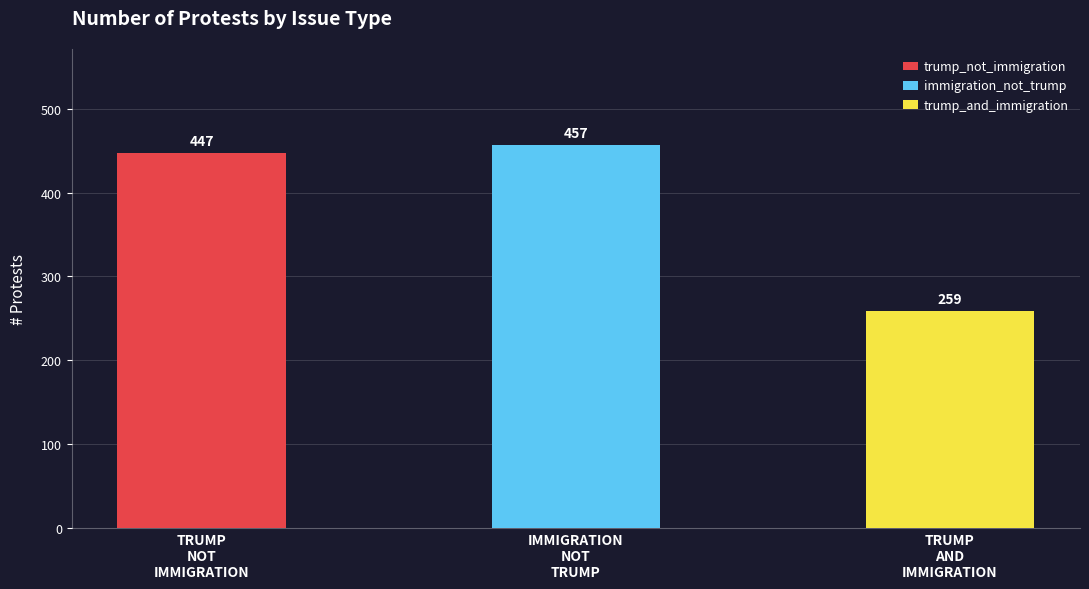

What is the value of the 1st bar from the left?

447